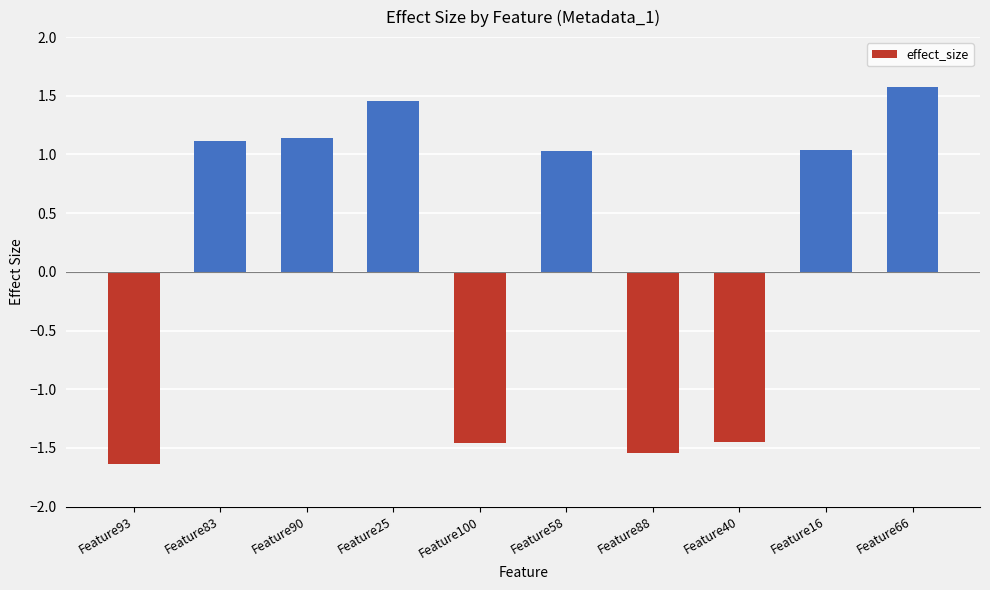

What position from the left is Feature16?

9